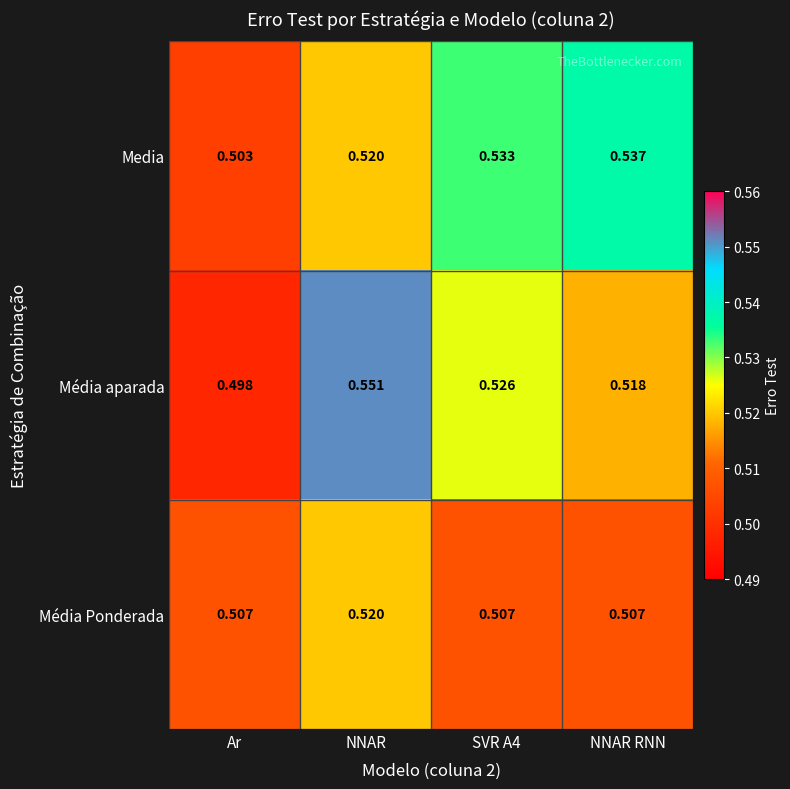

At which category does the chart reach its peak across all series?

NNAR